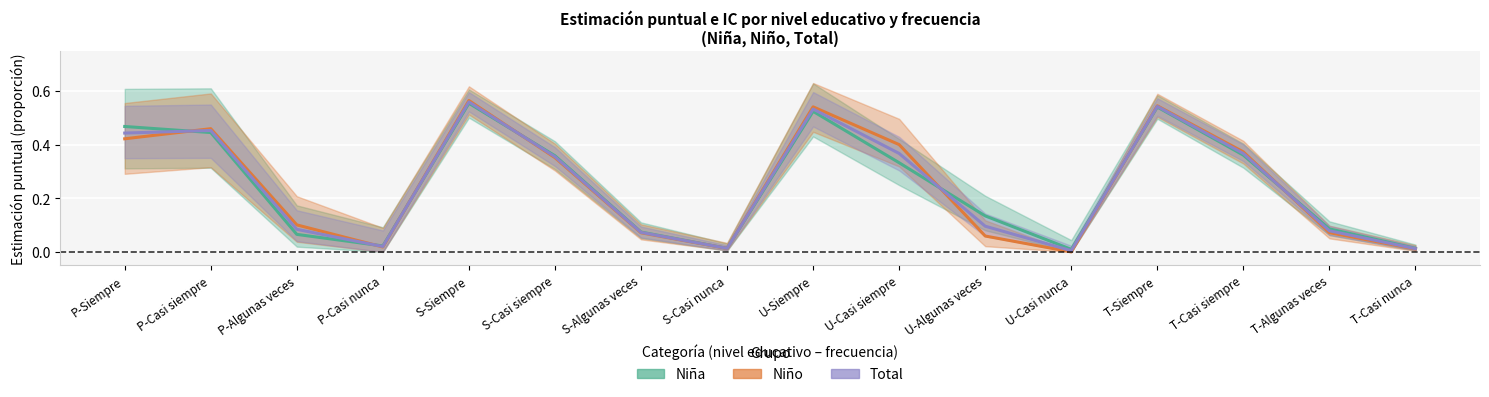

Between P-Casi siempre and S-Casi nunca, which series saw the biggest shift?

Niño